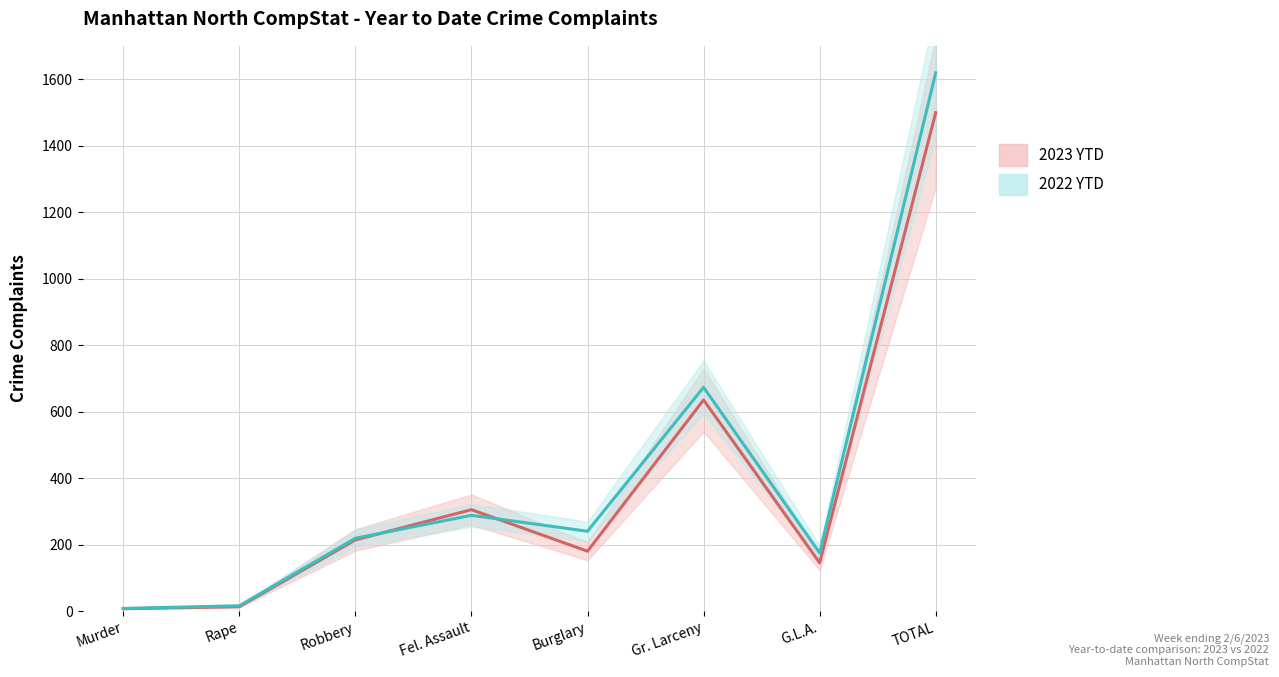

At TOTAL, list the series in order from smallest to largest.

2023 YTD, 2022 YTD